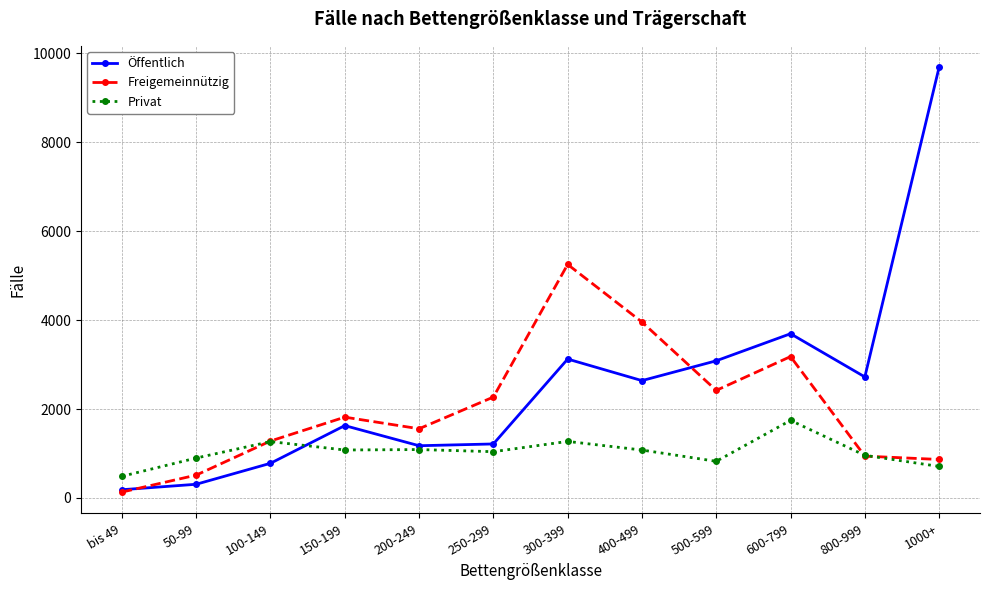

True or false: Freigemeinnützig and Privat intersect in this chart.

True